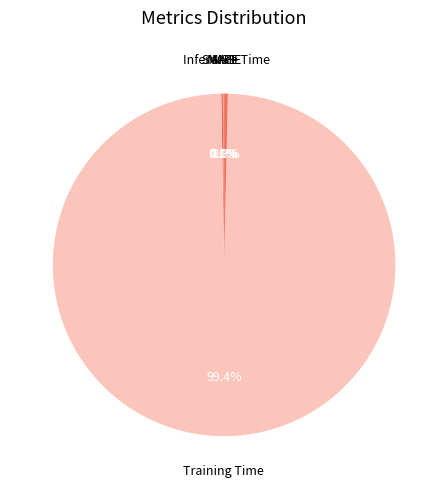

Rank the categories by value from highest to lowest.

Training Time, Inference Time, SMAPE, MAPE, MSE